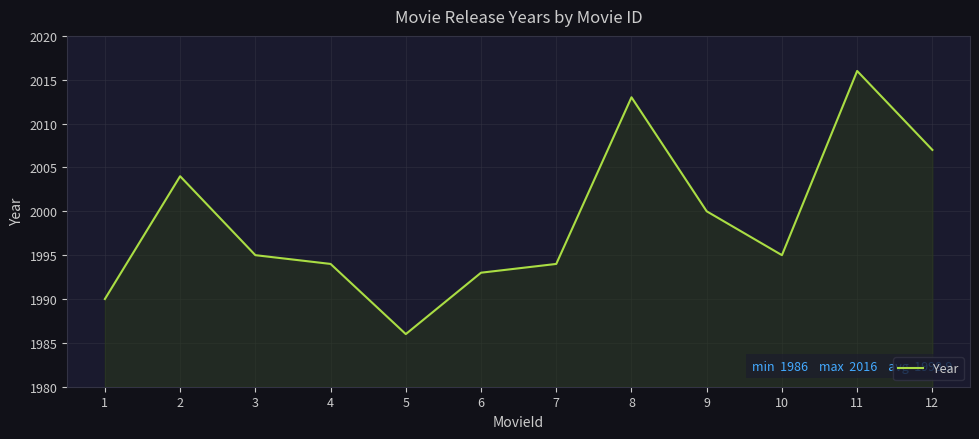

At which category does the chart reach its minimum across all series?

5